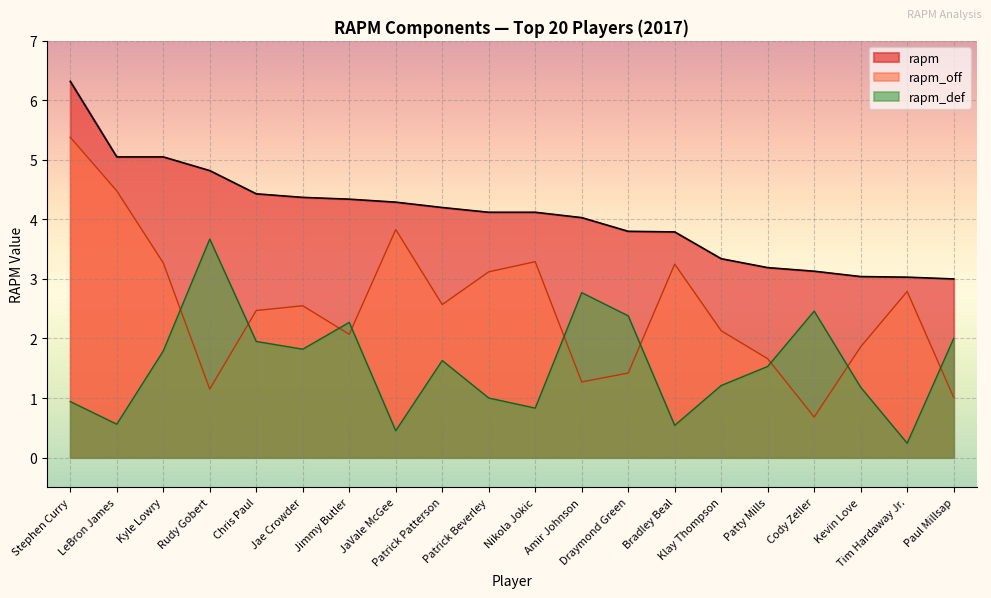

Which label corresponds to the smallest value in the chart?

Tim Hardaway Jr.